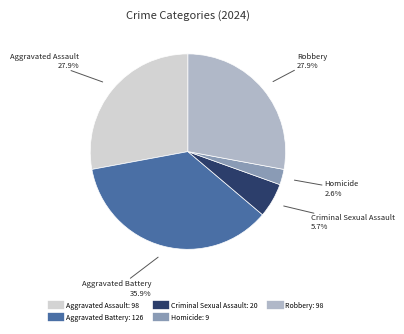

To the nearest percent, what percentage of the pie is Homicide?

3%